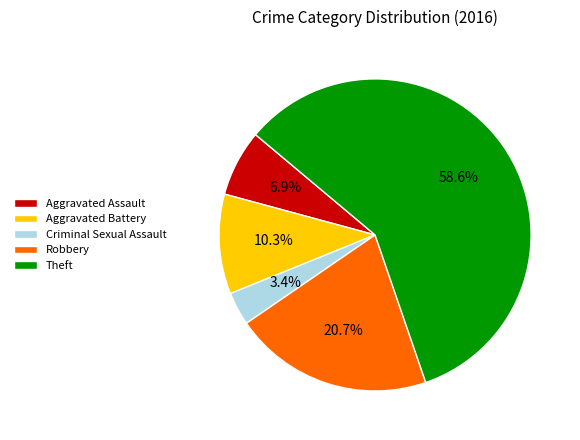

Which slice is the largest?

Theft